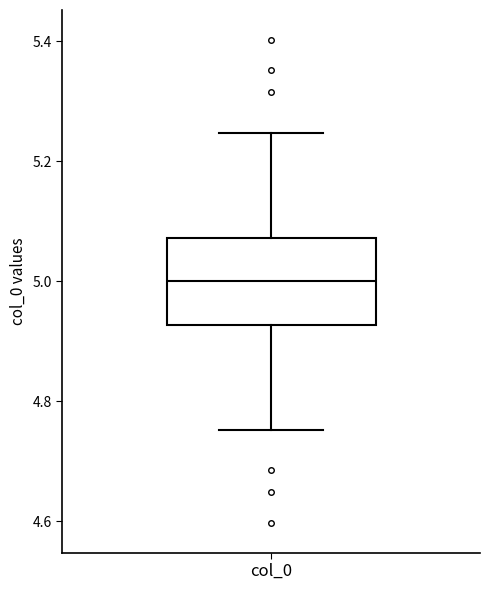

Transcribe this box plot: give where the median line is, the range the box spans, and where the two whiskers end, as read against the y-axis. The values are not printed on the chart, so give them approximately, as read against the axis.

median 5.00, box 4.92 to 5.08, whiskers 4.76 to 5.24